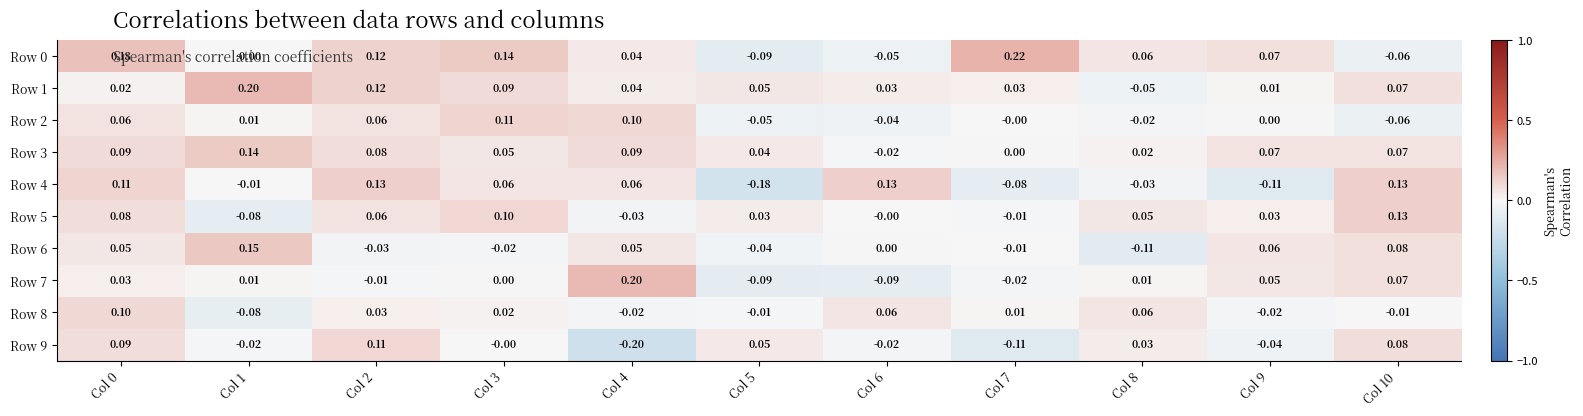

How many categories are shown in the chart?

11